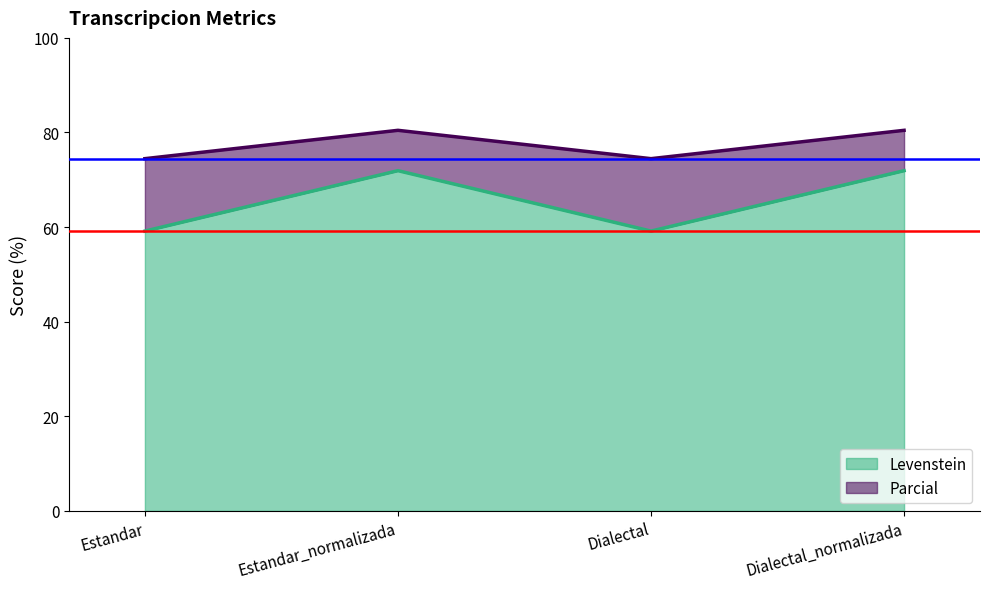

What is the difference between the maximum and minimum values in the Levenstein series?

12.8